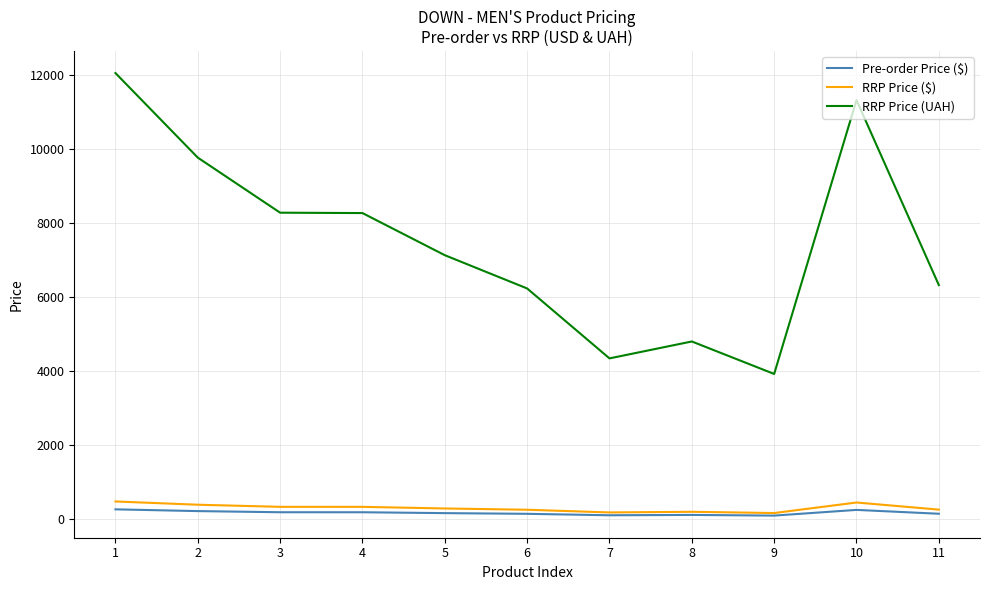

Between 1 and 6, which series saw the biggest shift?

RRP Price (UAH)